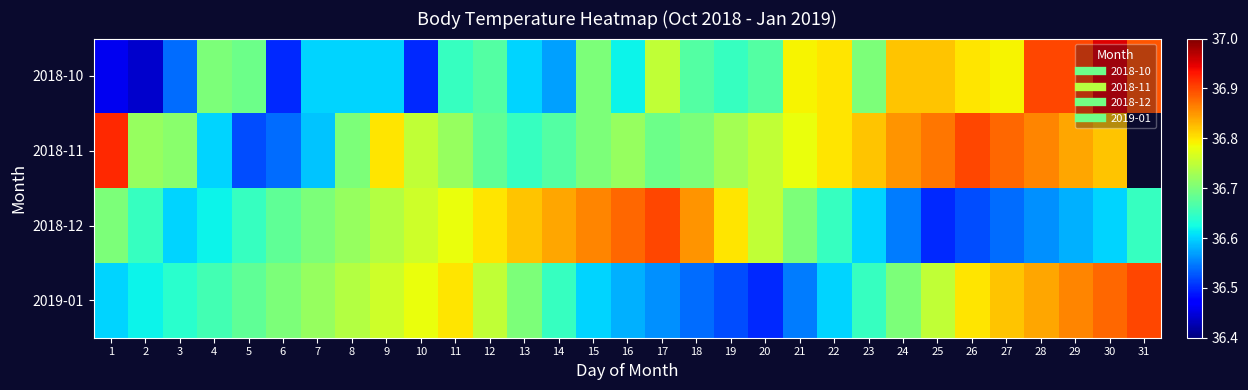

List the labels in order of 2019-01 value, smallest first.

20, 19, 18, 21, 17, 16, 1, 15, 22, 2, 3, 14, 23, 4, 5, 6, 13, 24, 7, 8, 12, 25, 9, 10, 11, 26, 27, 28, 29, 30, 31